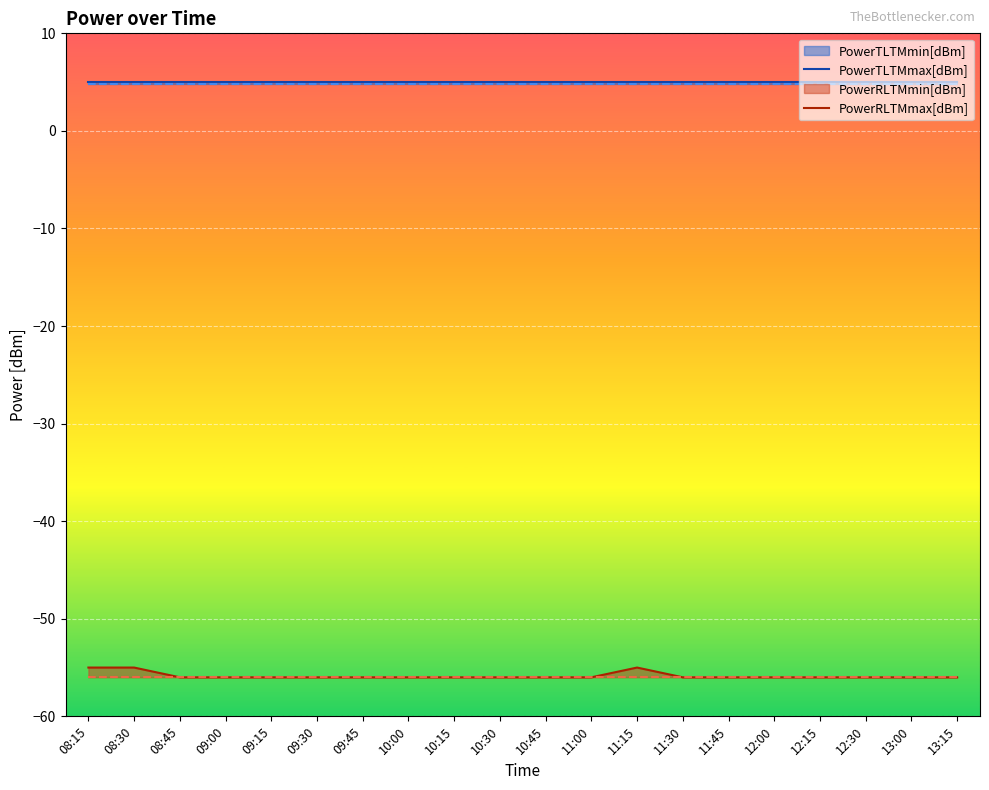

At which category is the sum across all series the highest?

08:15